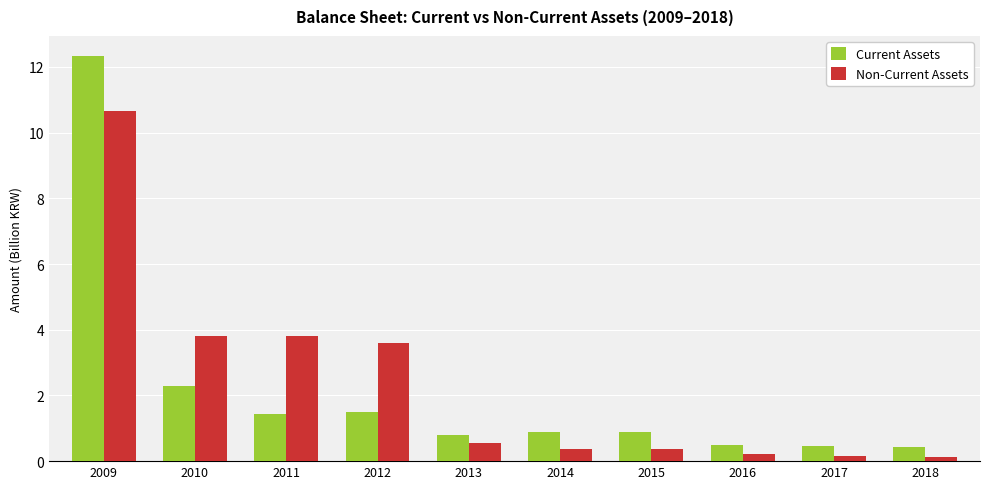

How many bars are there in each group?

2